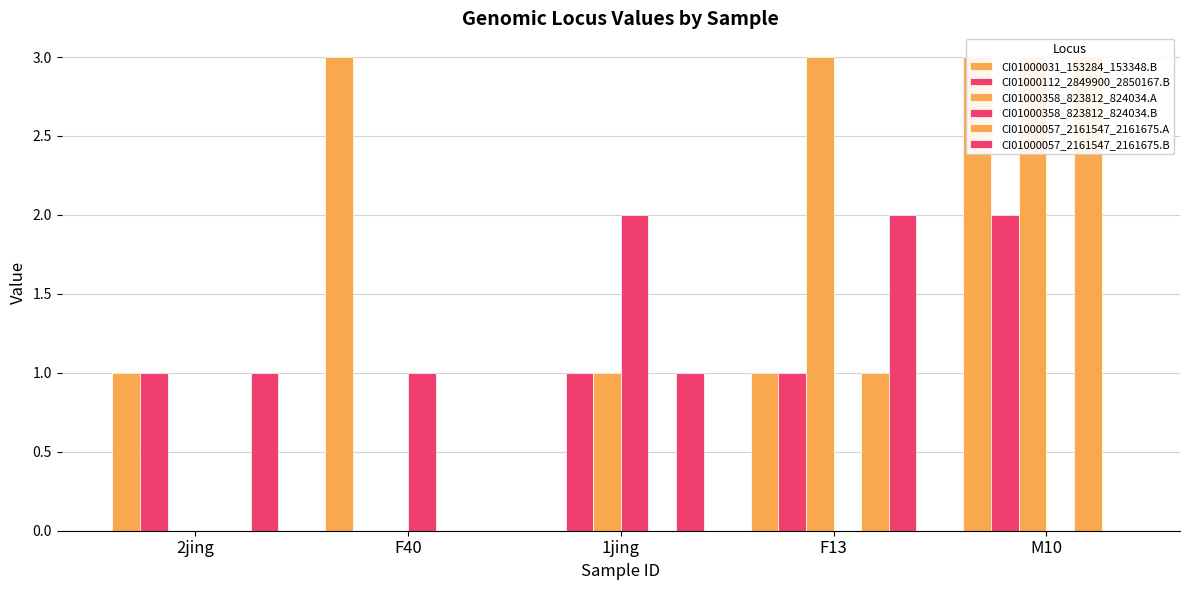

Which category has the lowest value in the CI01000057_2161547_2161675.A series?

2jing